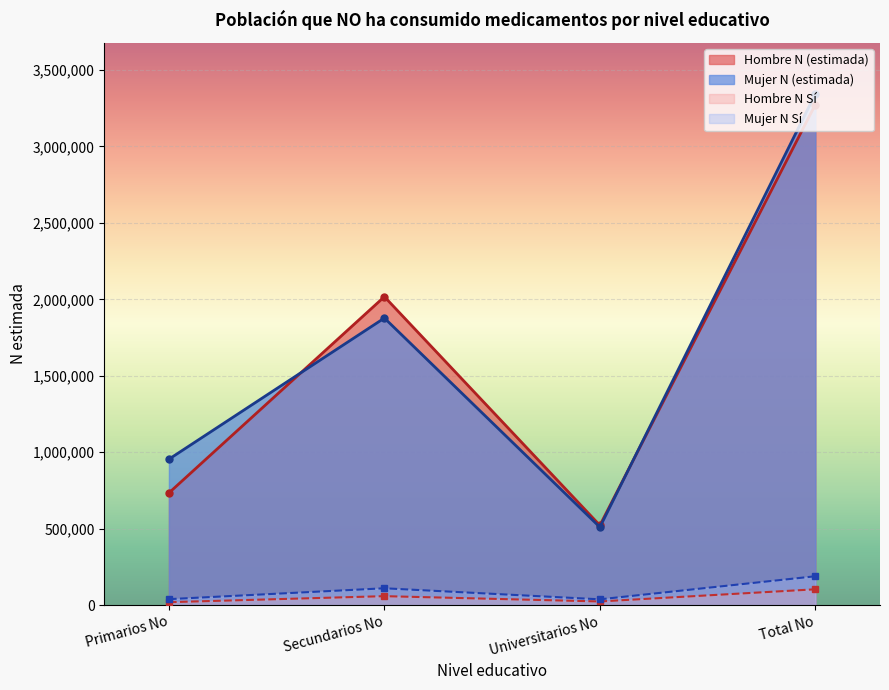

How many values in the Hombre N (estimada) series exceed 2016998?

1